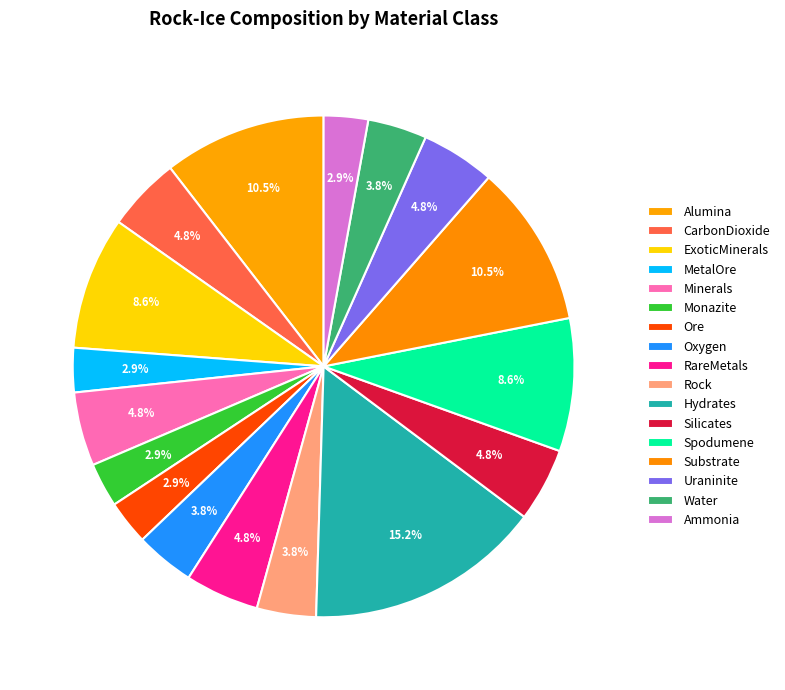

How many segments does this pie chart have?

17